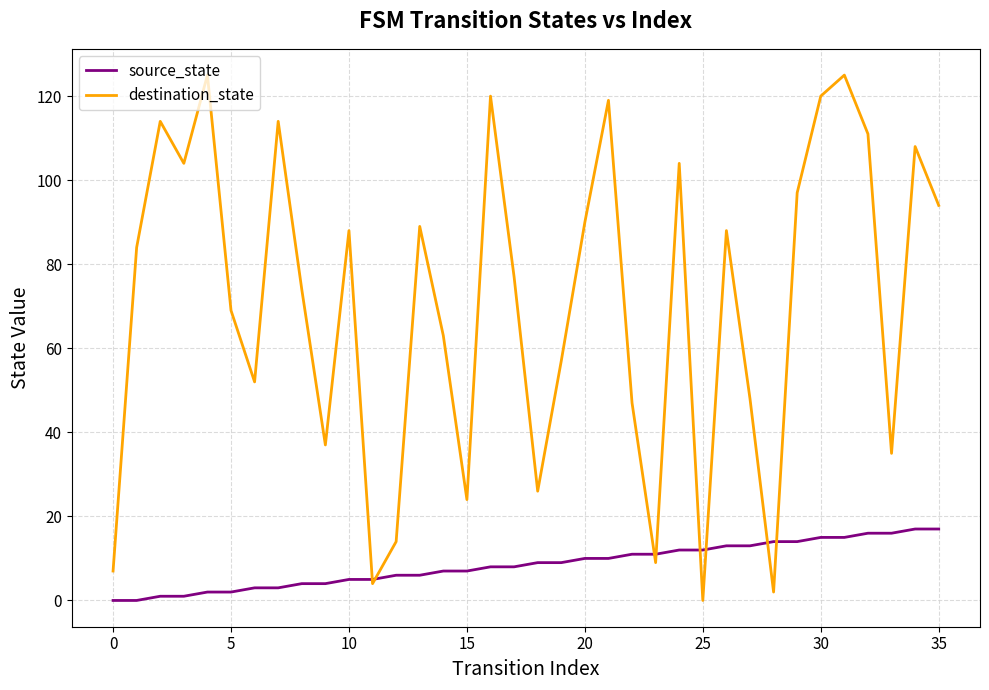

Which series has the largest total across all categories?

destination_state